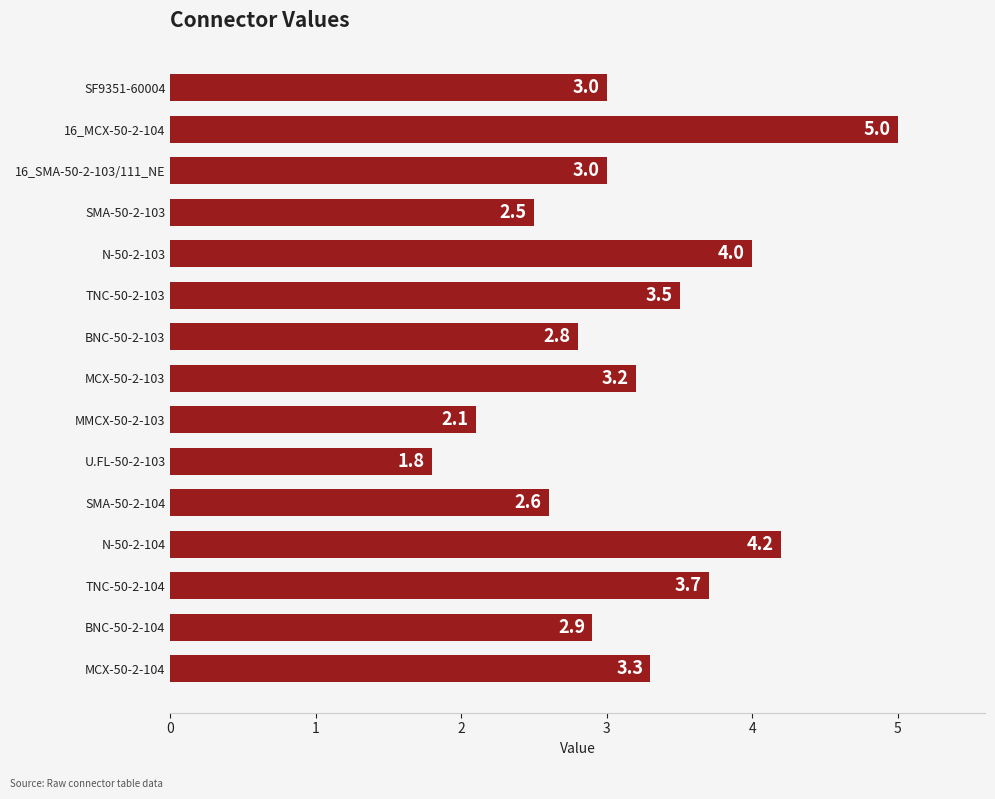

How many series are shown in this chart?

1